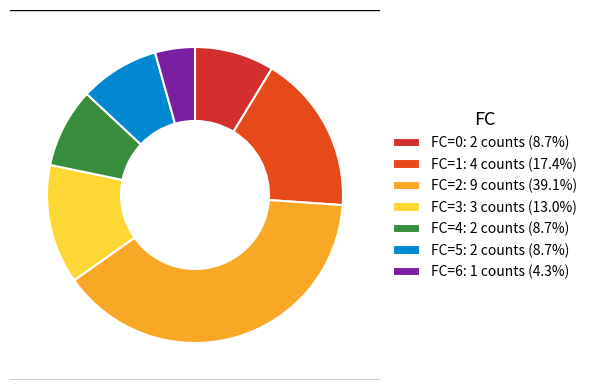

What is the smallest slice in the pie chart?

FC=6